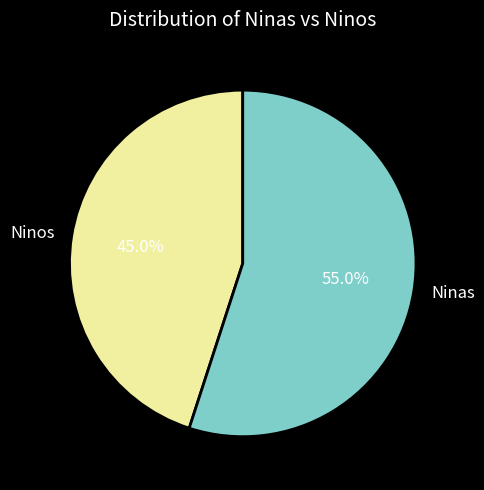

Which category has the smallest portion of the pie?

Ninos